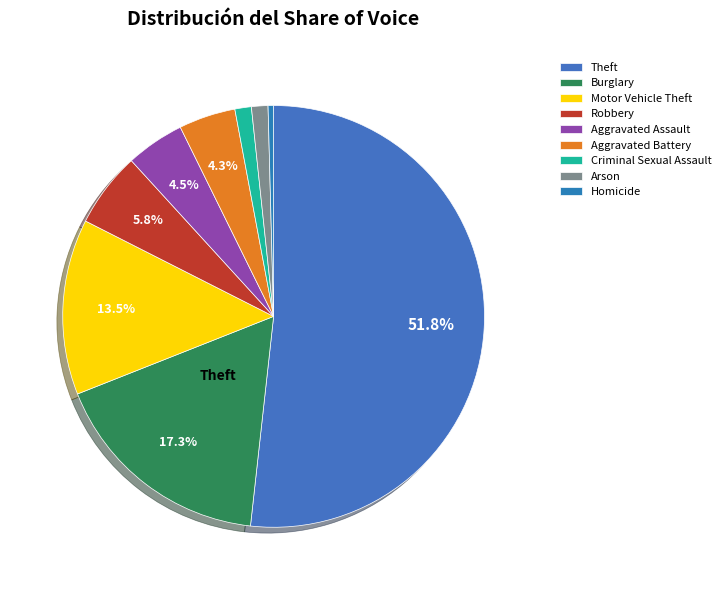

Count the number of slices in the pie.

9